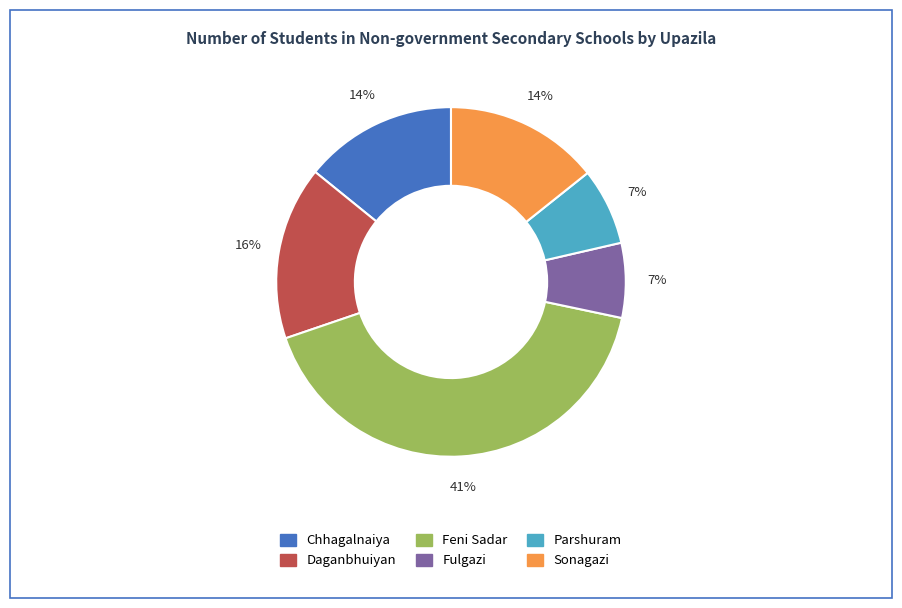

To the nearest percent, what is the difference between the Sonagazi and Daganbhuiyan slice percentages?

2%